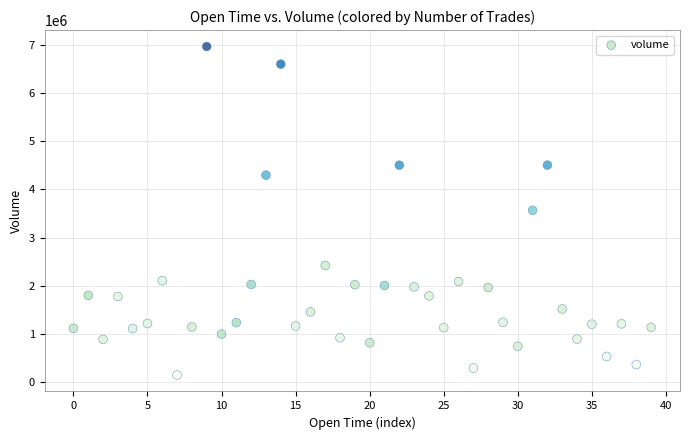

What is the range of Y values (max minus min)?

6834613